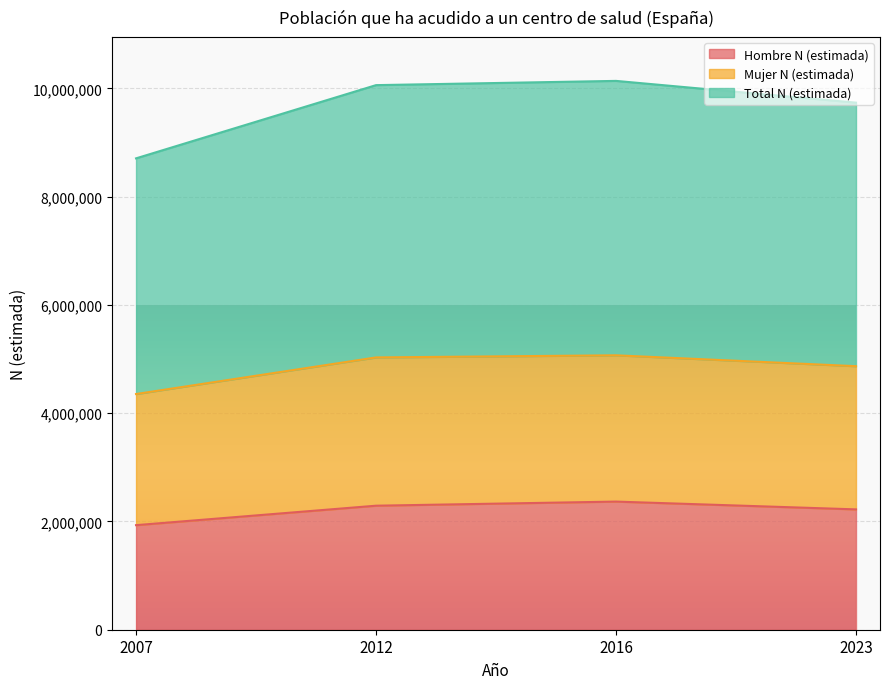

At which label is Hombre N (estimada) closest to 2149499?

2023